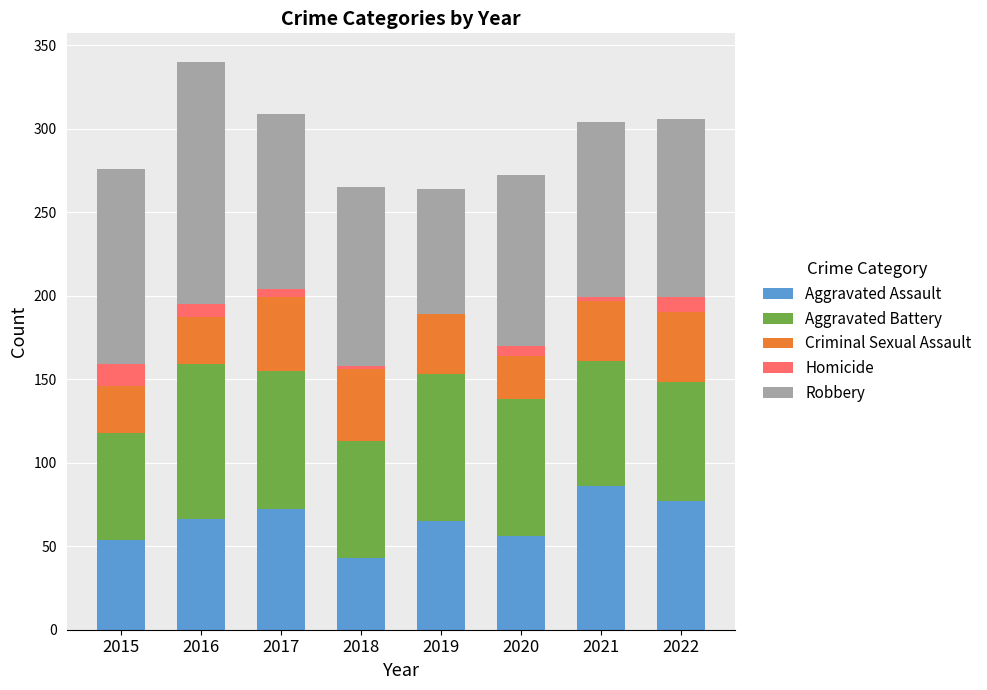

What is the total value across all series at 2015?

276